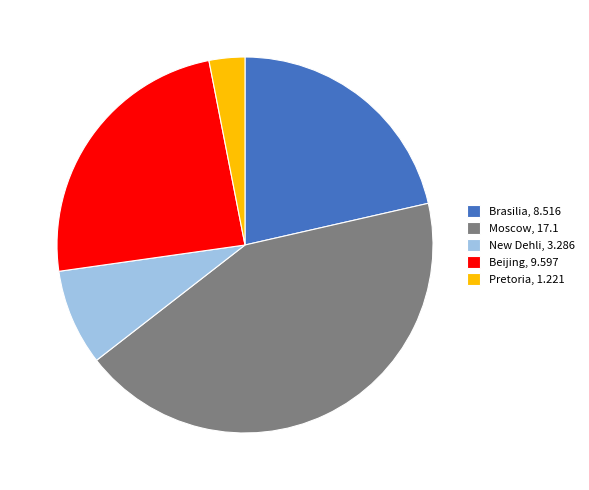

Approximately how many times larger is the value at Brasilia compared to Pretoria?

7.0